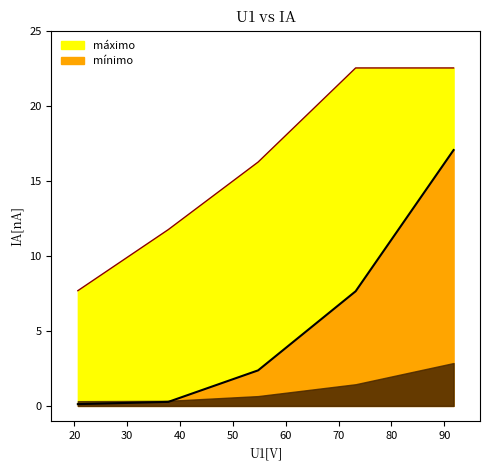

What is the highest value of the máximo series?

22.5